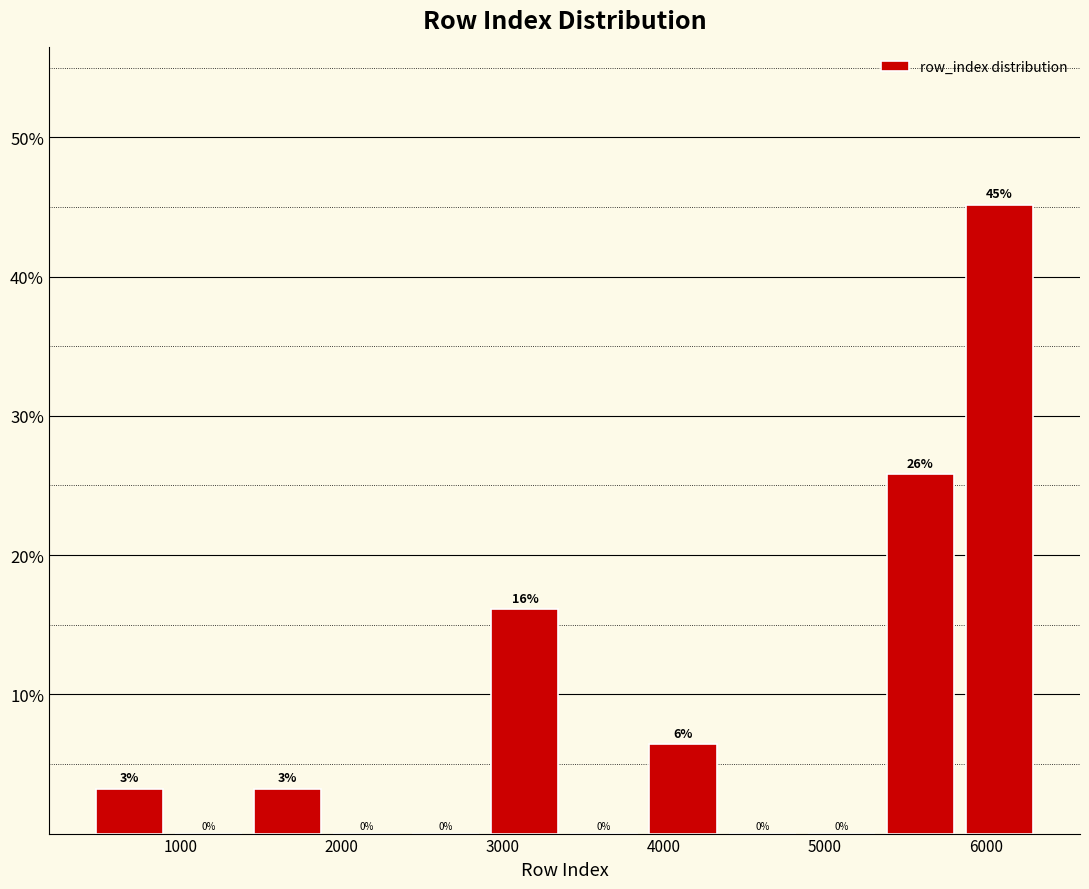

Which range on the x-axis has the tallest bar?

5800 to 6300